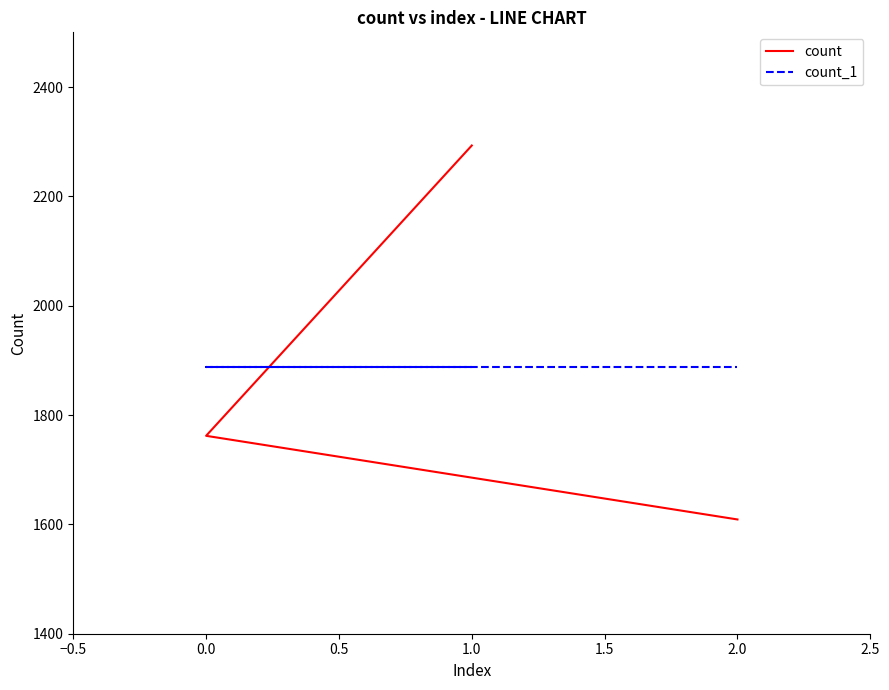

Which series has the widest spread of values?

count